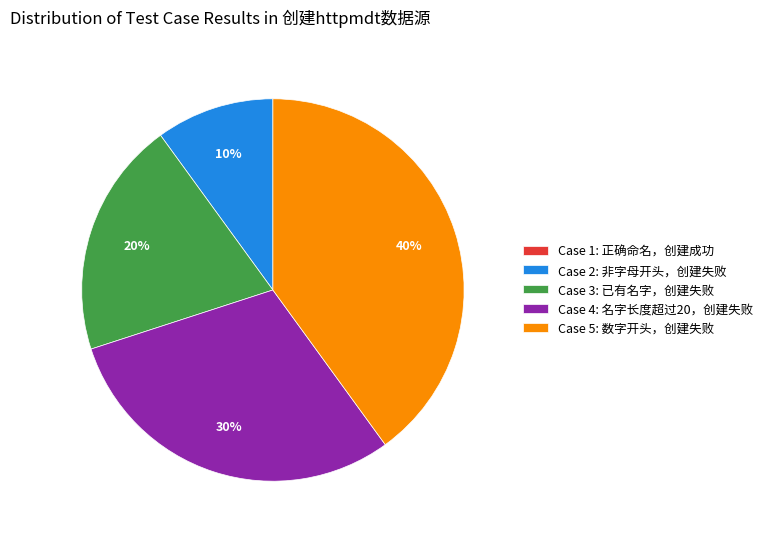

Combined, do Case 5: 数字开头，创建失败 and Case 3: 已有名字，创建失败 account for over 50%?

Yes